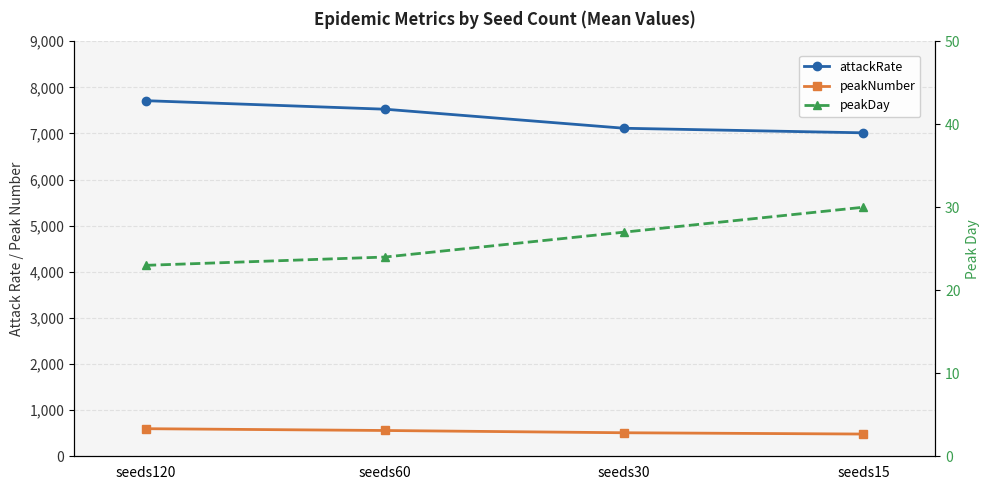

What are all the series names shown in the legend?

attackRate, peakNumber, peakDay